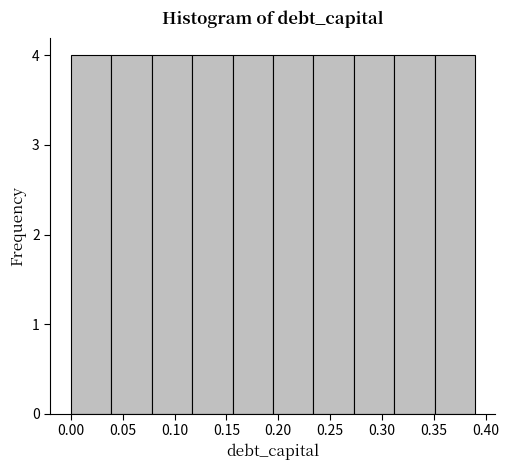

What is the height of the bar covering 0.351 to 0.390 on the x-axis? Neither the bar edges nor the heights are printed on the chart, so give them approximately, as read against the axes.

4